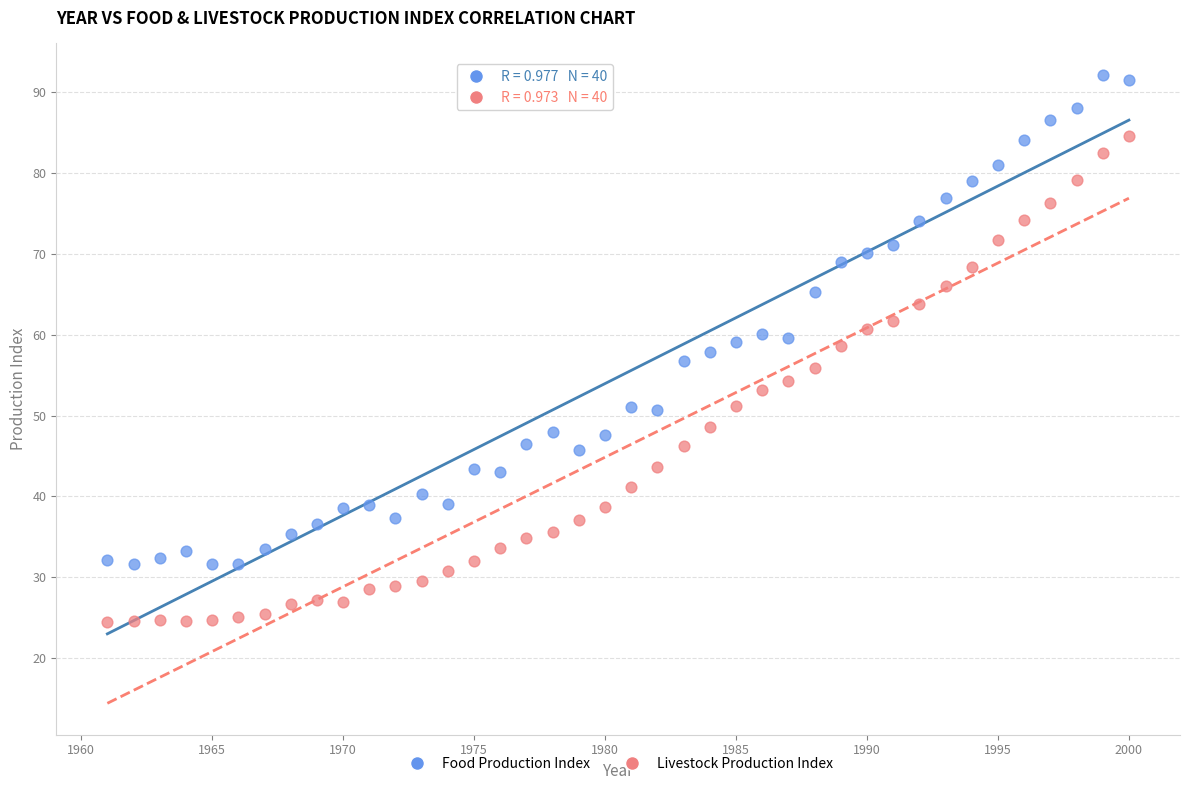

Which series reaches the minimum Y coordinate?

Livestock Production Index